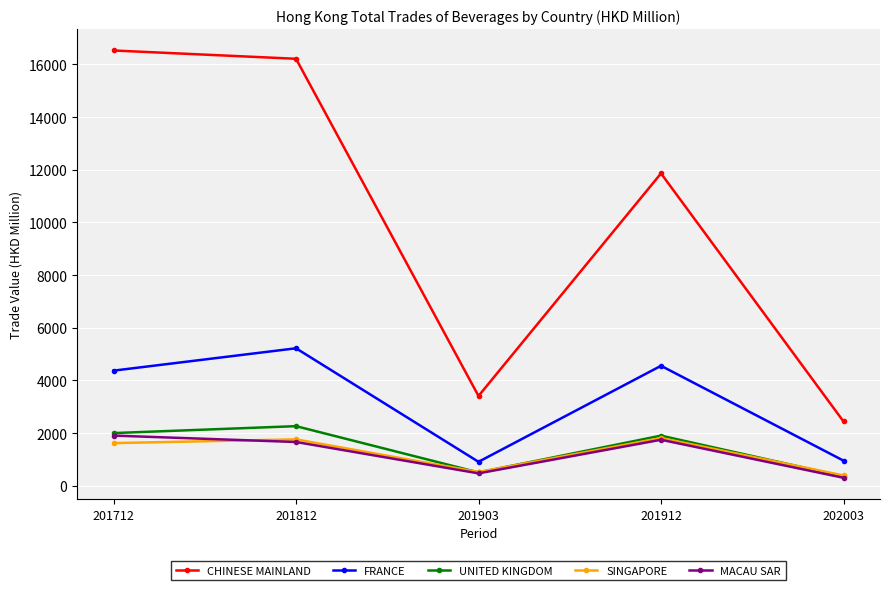

Is the value of UNITED KINGDOM at 201712 greater than the value of SINGAPORE at 201812?

Yes